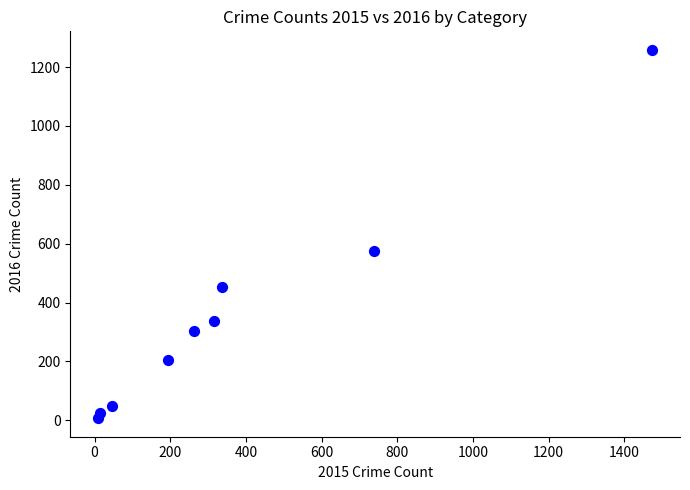

What is the average Y value?

358